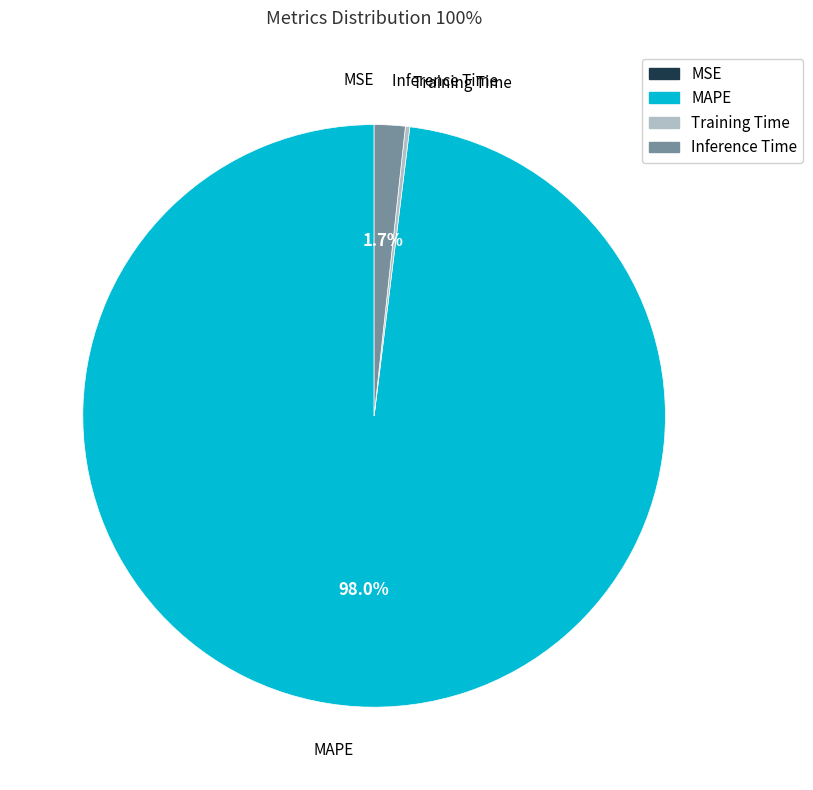

What is the majority slice?

MAPE